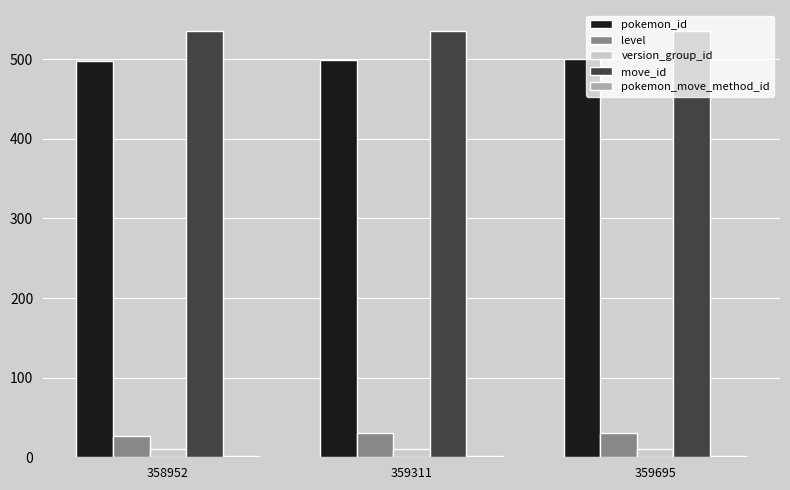

Is the value of level at 359311 greater than the value of version_group_id at 358952?

Yes